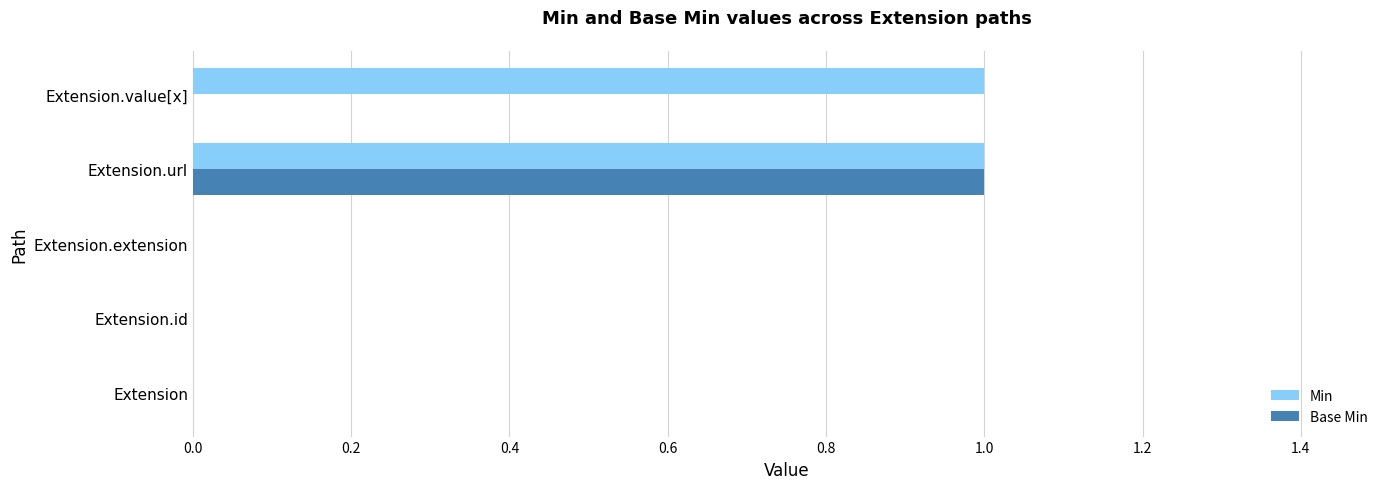

Which series has the largest total across all categories?

Min